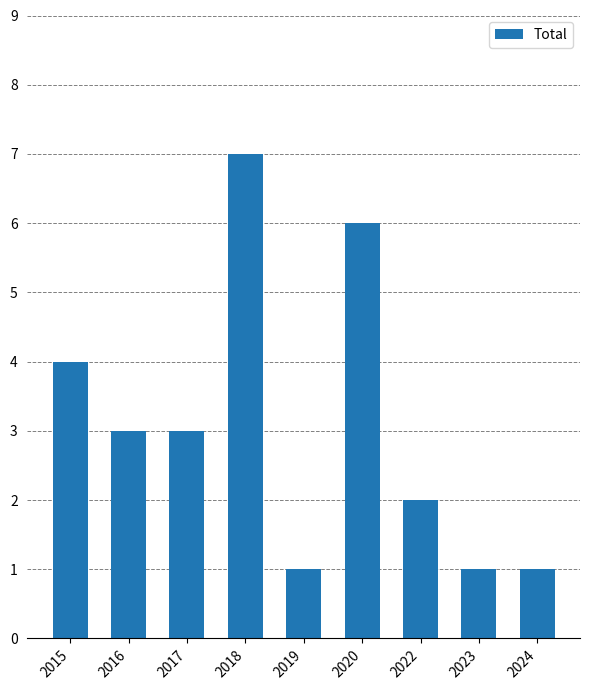

What is the smallest value displayed?

1